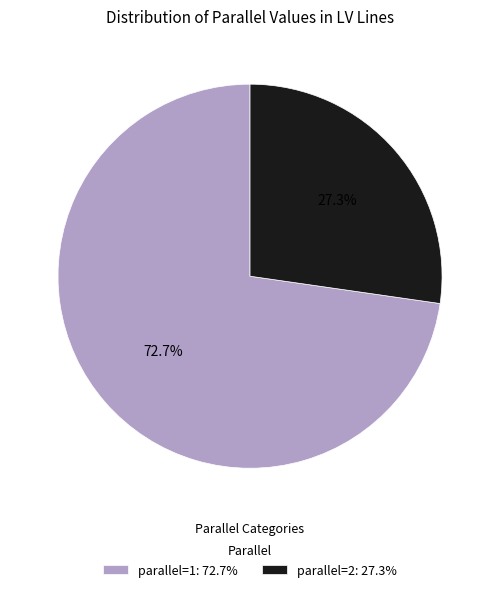

Which has a higher value, parallel=1: 72.7% or parallel=2: 27.3%?

parallel=1: 72.7%